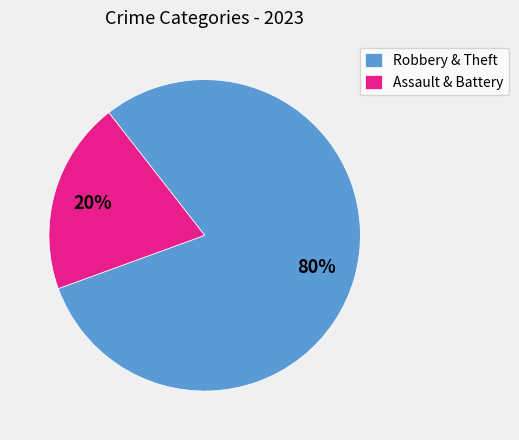

Does Robbery & Theft account for over 50% of the chart?

Yes